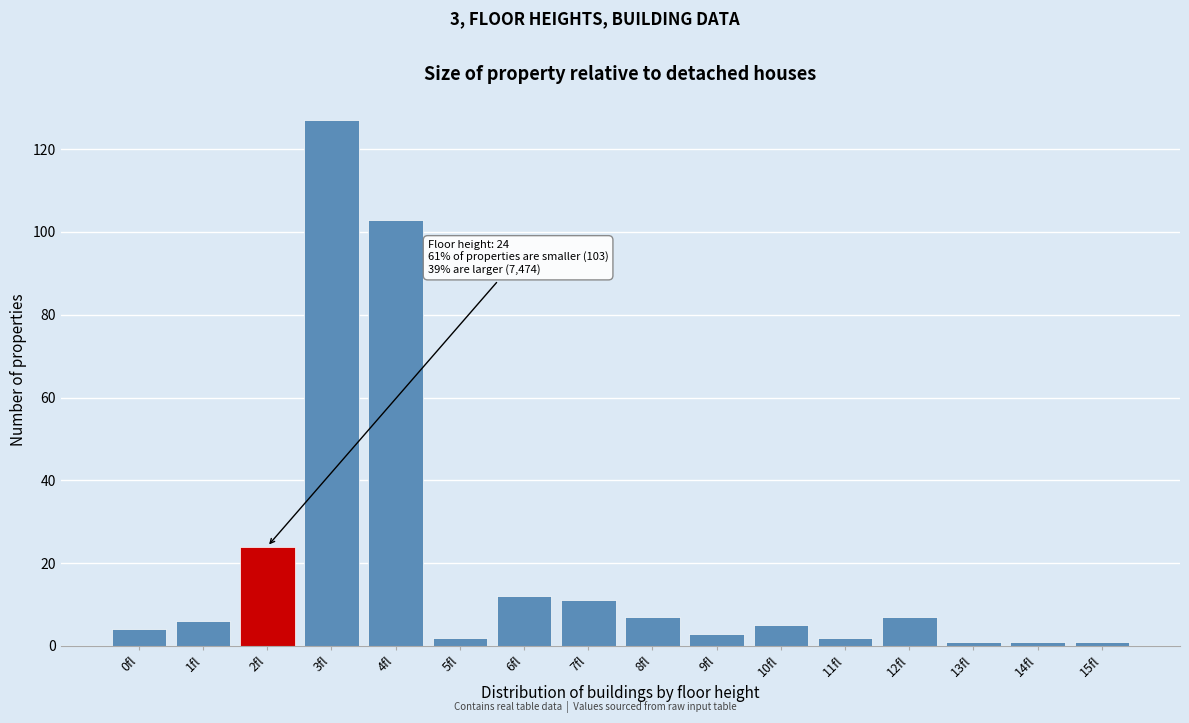

Reading left to right, what are all the values shown in this chart?

4	6	24	127	103	2	12	11	7	3	5	2	7	1	1	1